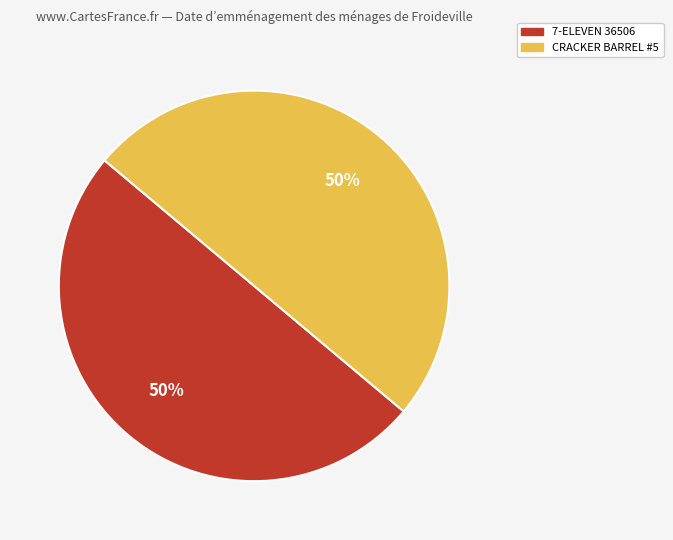

Is the sum of 7-ELEVEN 36506 and CRACKER BARREL #5 greater than half?

Yes